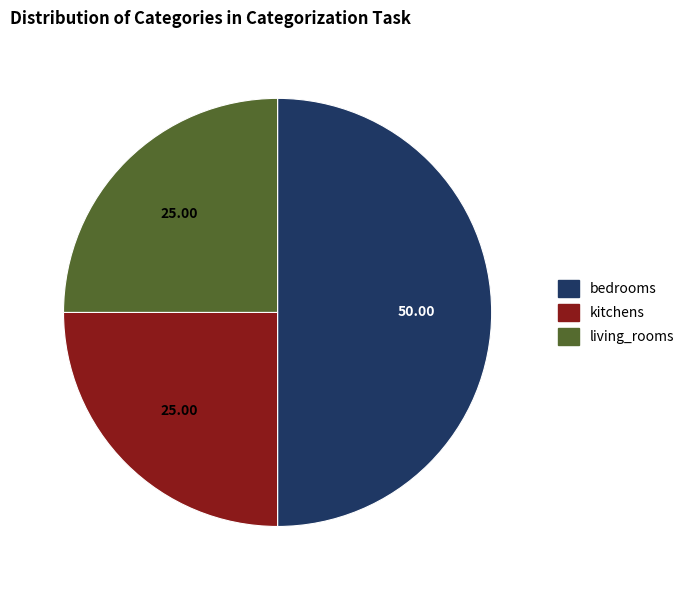

Count the number of slices in the pie.

3